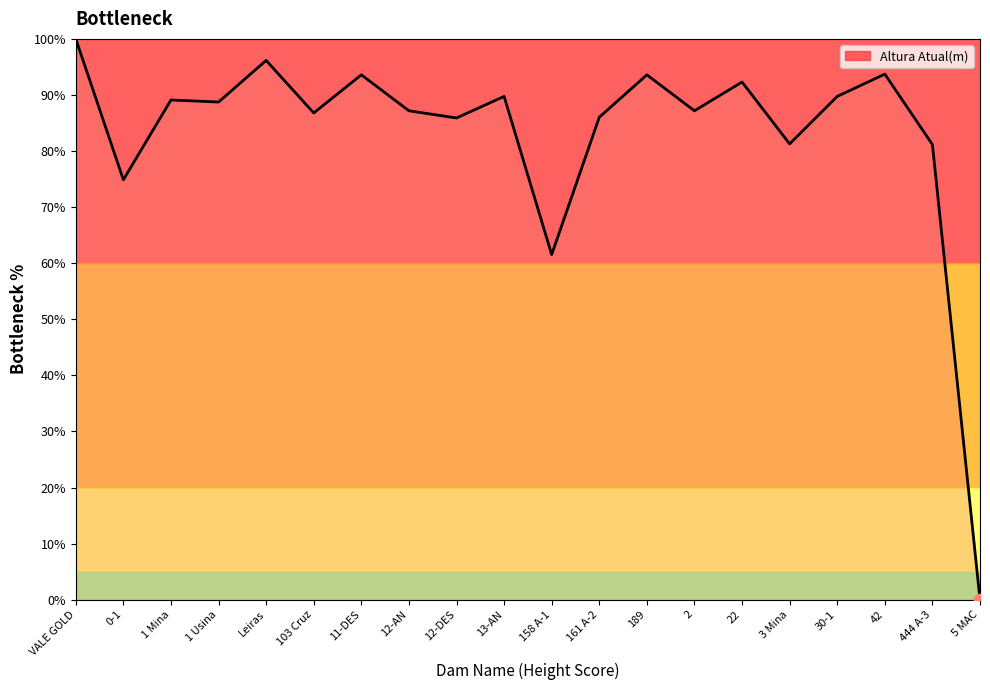

What is the change in value from 42 to 444 A-3?

-12.6